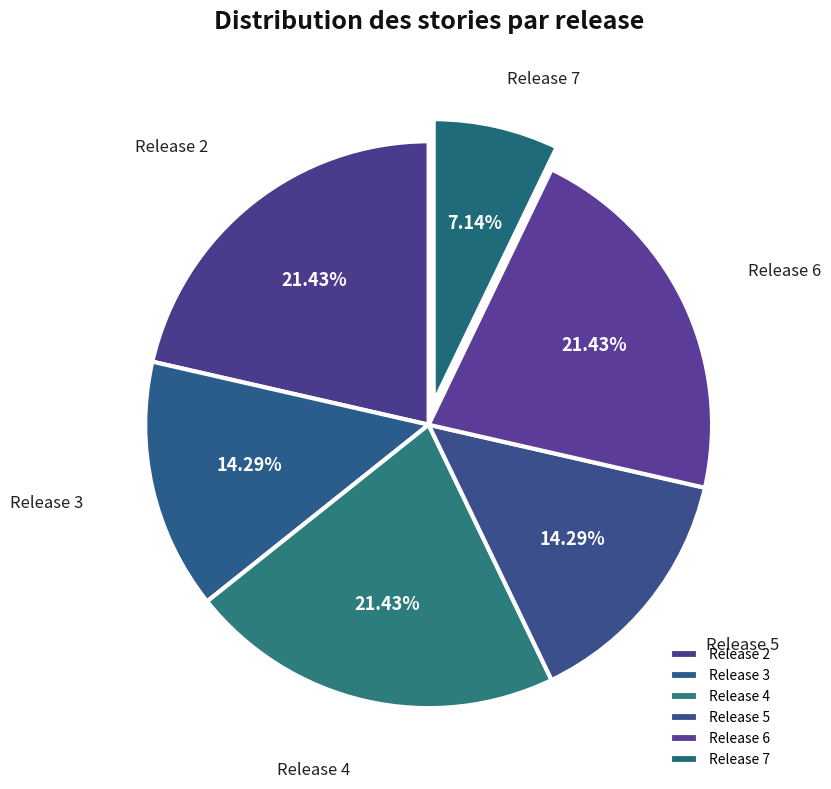

To the nearest percent, what is the difference between the Release 3 and Release 7 slice percentages?

7%